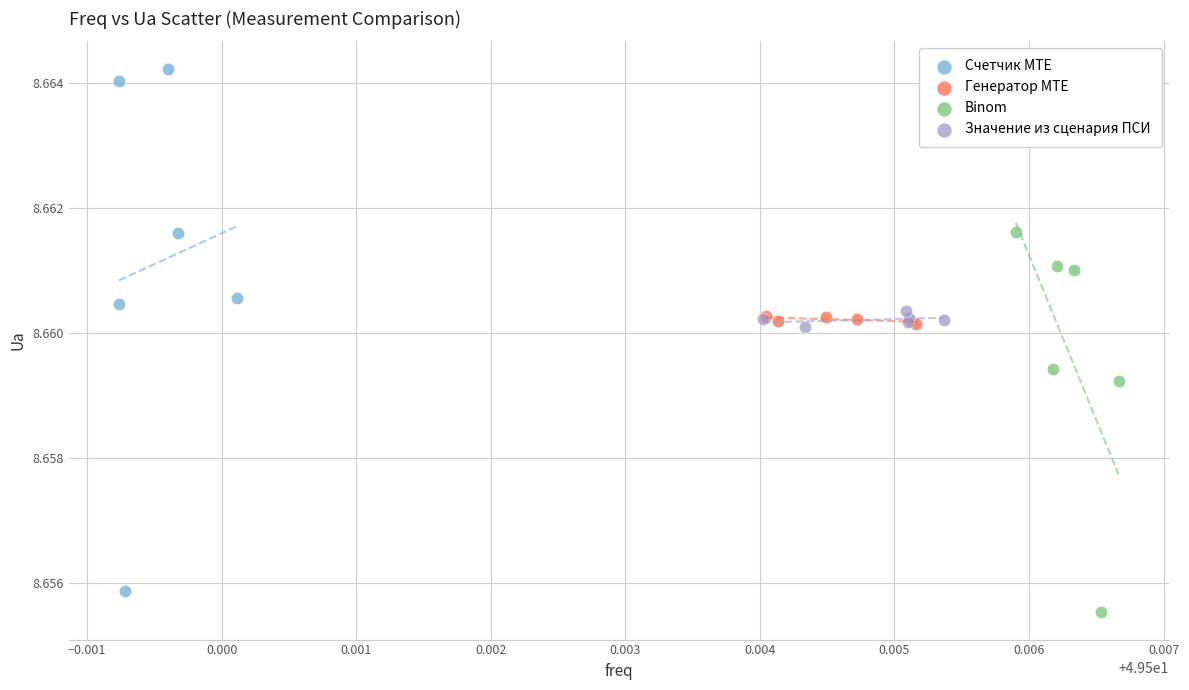

Which series has the widest spread of Y values?

Счетчик MTE